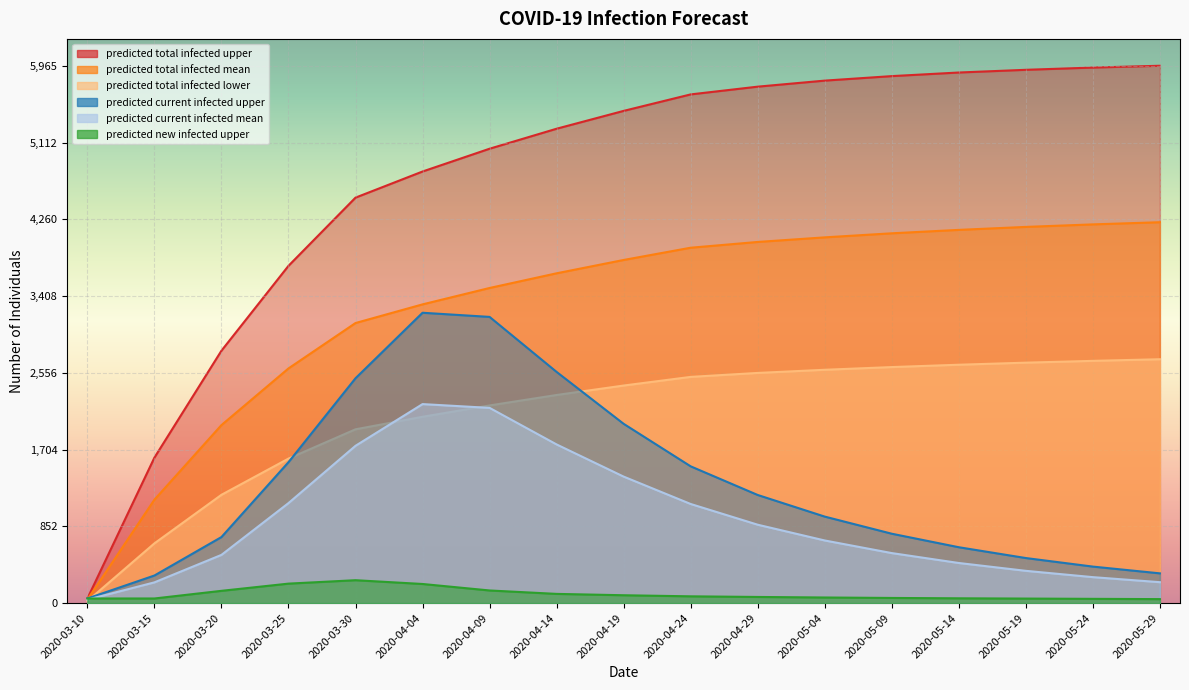

What value does the predicted_current_infected_upper series have at 2020-04-04?

3223